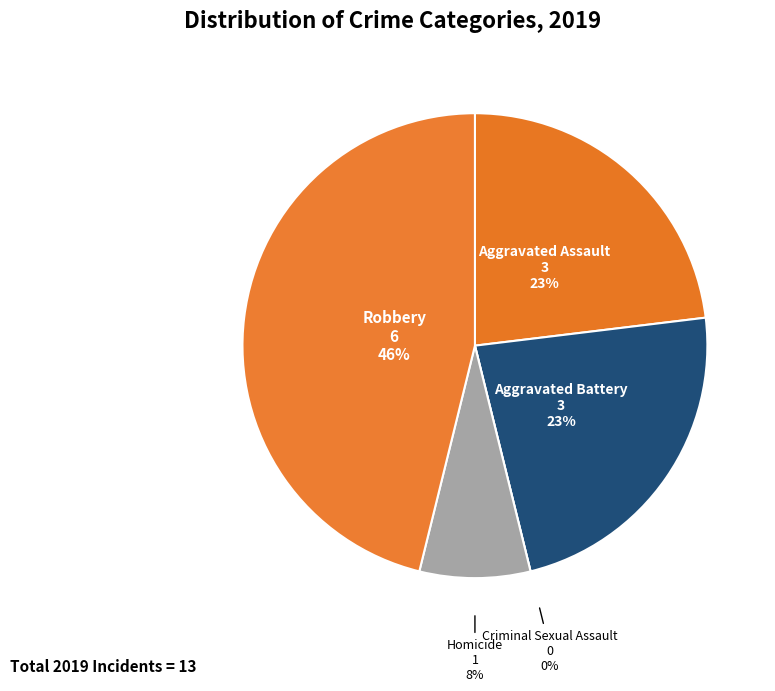

Rank the categories by value from lowest to highest.

Criminal Sexual Assault, Homicide, Aggravated Assault, Aggravated Battery, Robbery